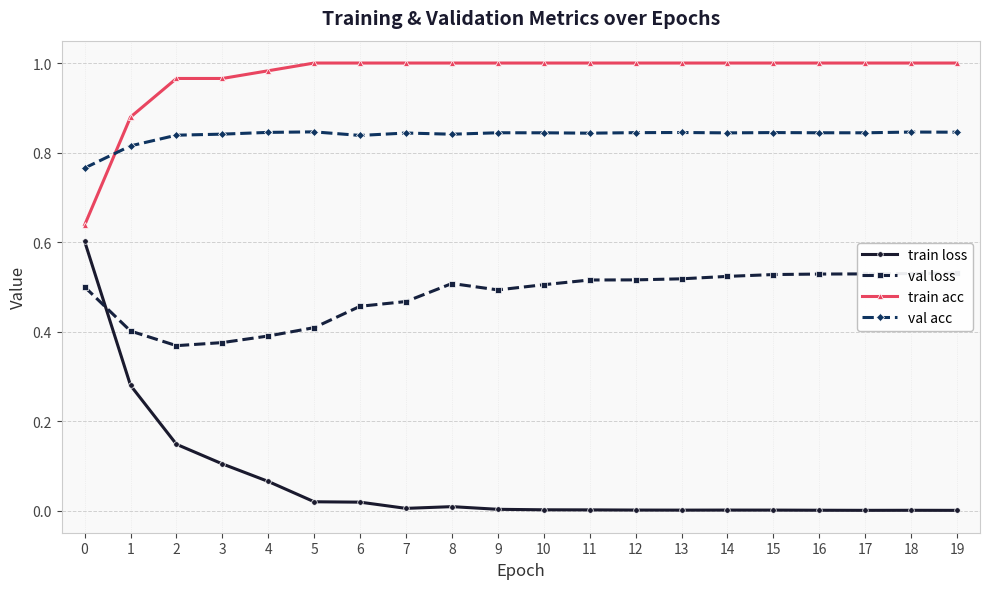

At 9, list the series in order from smallest to largest.

train loss, val loss, val acc, train acc